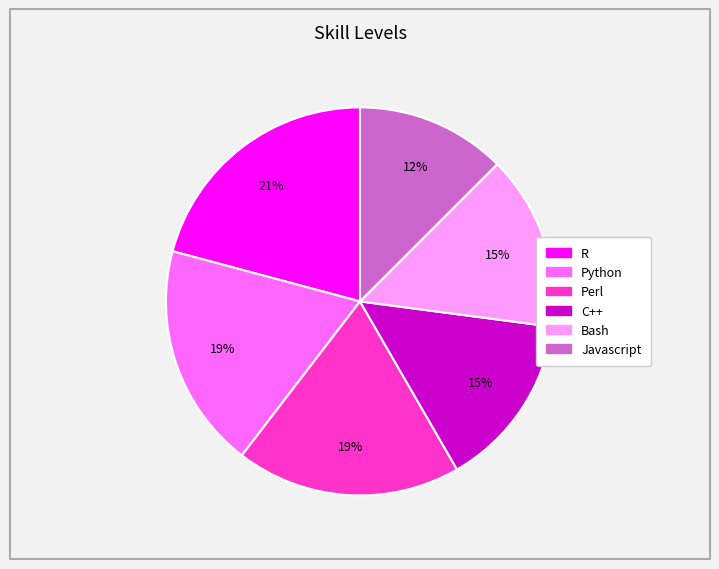

Between Javascript and Python, which is larger?

Python